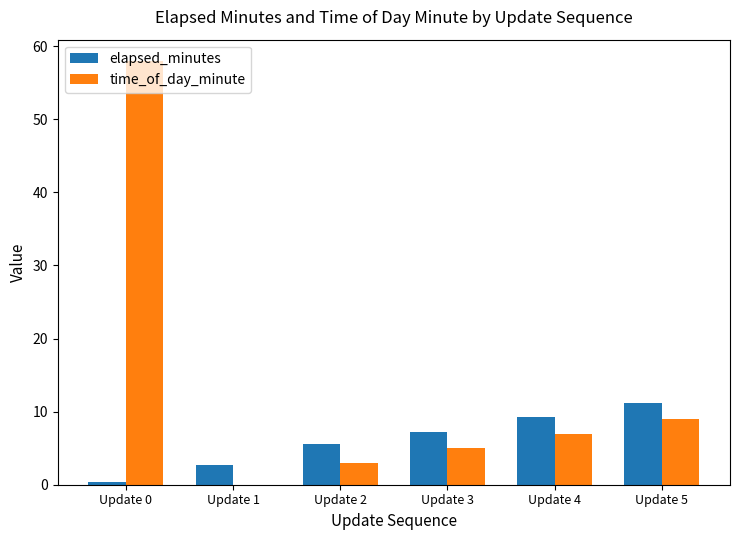

Where is time_of_day_minute nearest to the value 29?

Update 5